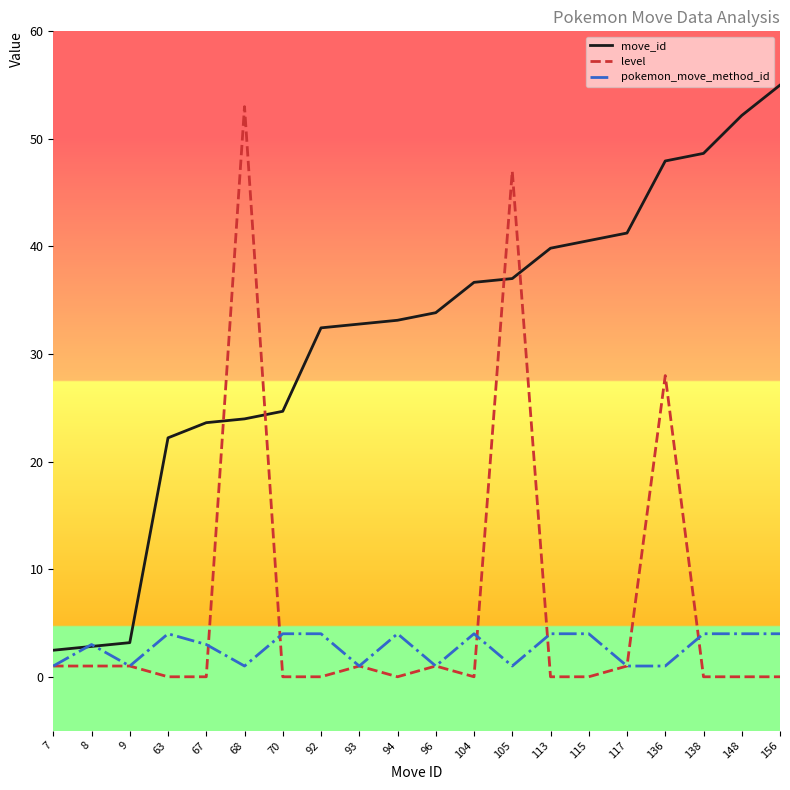

Between 9 and 136, which series saw the biggest shift?

move_id